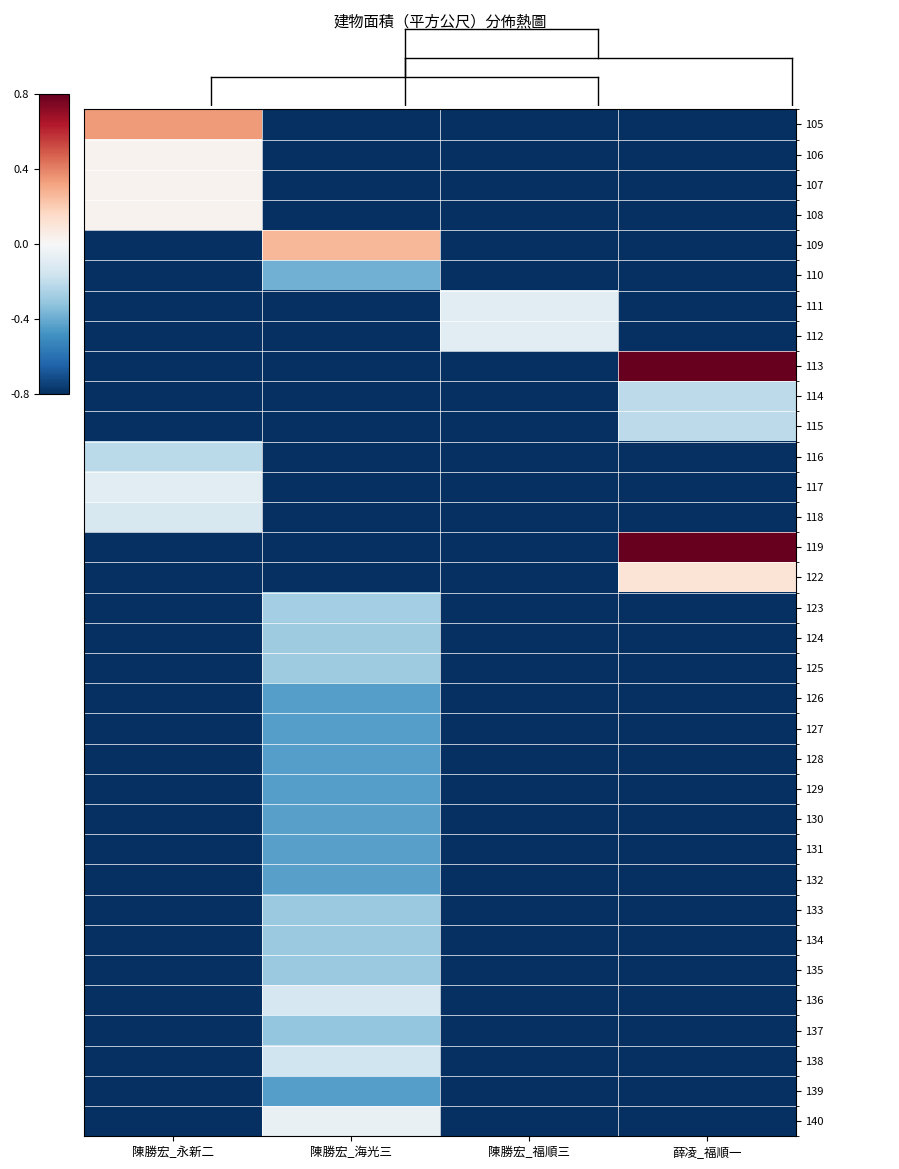

Reading right to left, list all the values displayed in this chart.

105: 薛凌_福順一=-1.0	陳勝宏_福順三=-1.0	陳勝宏_海光三=-1.0	陳勝宏_永新二=0.3
106: 薛凌_福順一=-1.0	陳勝宏_福順三=-1.0	陳勝宏_海光三=-1.0	陳勝宏_永新二=0.0
107: 薛凌_福順一=-1.0	陳勝宏_福順三=-1.0	陳勝宏_海光三=-1.0	陳勝宏_永新二=0.0
108: 薛凌_福順一=-1.0	陳勝宏_福順三=-1.0	陳勝宏_海光三=-1.0	陳勝宏_永新二=0.0
109: 薛凌_福順一=-1.0	陳勝宏_福順三=-1.0	陳勝宏_海光三=0.3	陳勝宏_永新二=-1.0
110: 薛凌_福順一=-1.0	陳勝宏_福順三=-1.0	陳勝宏_海光三=-0.4	陳勝宏_永新二=-1.0
111: 薛凌_福順一=-1.0	陳勝宏_福順三=-0.1	陳勝宏_海光三=-1.0	陳勝宏_永新二=-1.0
112: 薛凌_福順一=-1.0	陳勝宏_福順三=-0.1	陳勝宏_海光三=-1.0	陳勝宏_永新二=-1.0
113: 薛凌_福順一=2.1	陳勝宏_福順三=-1.0	陳勝宏_海光三=-1.0	陳勝宏_永新二=-1.0
114: 薛凌_福順一=-0.2	陳勝宏_福順三=-1.0	陳勝宏_海光三=-1.0	陳勝宏_永新二=-1.0
115: 薛凌_福順一=-0.2	陳勝宏_福順三=-1.0	陳勝宏_海光三=-1.0	陳勝宏_永新二=-1.0
116: 薛凌_福順一=-1.0	陳勝宏_福順三=-1.0	陳勝宏_海光三=-1.0	陳勝宏_永新二=-0.2
117: 薛凌_福順一=-1.0	陳勝宏_福順三=-1.0	陳勝宏_海光三=-1.0	陳勝宏_永新二=-0.1
118: 薛凌_福順一=-1.0	陳勝宏_福順三=-1.0	陳勝宏_海光三=-1.0	陳勝宏_永新二=-0.1
119: 薛凌_福順一=4.4	陳勝宏_福順三=-1.0	陳勝宏_海光三=-1.0	陳勝宏_永新二=-1.0
122: 薛凌_福順一=0.1	陳勝宏_福順三=-1.0	陳勝宏_海光三=-1.0	陳勝宏_永新二=-1.0
123: 薛凌_福順一=-1.0	陳勝宏_福順三=-1.0	陳勝宏_海光三=-0.3	陳勝宏_永新二=-1.0
124: 薛凌_福順一=-1.0	陳勝宏_福順三=-1.0	陳勝宏_海光三=-0.3	陳勝宏_永新二=-1.0
125: 薛凌_福順一=-1.0	陳勝宏_福順三=-1.0	陳勝宏_海光三=-0.3	陳勝宏_永新二=-1.0
126: 薛凌_福順一=-1.0	陳勝宏_福順三=-1.0	陳勝宏_海光三=-0.4	陳勝宏_永新二=-1.0
127: 薛凌_福順一=-1.0	陳勝宏_福順三=-1.0	陳勝宏_海光三=-0.4	陳勝宏_永新二=-1.0
128: 薛凌_福順一=-1.0	陳勝宏_福順三=-1.0	陳勝宏_海光三=-0.4	陳勝宏_永新二=-1.0
129: 薛凌_福順一=-1.0	陳勝宏_福順三=-1.0	陳勝宏_海光三=-0.4	陳勝宏_永新二=-1.0
130: 薛凌_福順一=-1.0	陳勝宏_福順三=-1.0	陳勝宏_海光三=-0.4	陳勝宏_永新二=-1.0
131: 薛凌_福順一=-1.0	陳勝宏_福順三=-1.0	陳勝宏_海光三=-0.4	陳勝宏_永新二=-1.0
132: 薛凌_福順一=-1.0	陳勝宏_福順三=-1.0	陳勝宏_海光三=-0.4	陳勝宏_永新二=-1.0
133: 薛凌_福順一=-1.0	陳勝宏_福順三=-1.0	陳勝宏_海光三=-0.3	陳勝宏_永新二=-1.0
134: 薛凌_福順一=-1.0	陳勝宏_福順三=-1.0	陳勝宏_海光三=-0.3	陳勝宏_永新二=-1.0
135: 薛凌_福順一=-1.0	陳勝宏_福順三=-1.0	陳勝宏_海光三=-0.3	陳勝宏_永新二=-1.0
136: 薛凌_福順一=-1.0	陳勝宏_福順三=-1.0	陳勝宏_海光三=-0.1	陳勝宏_永新二=-1.0
137: 薛凌_福順一=-1.0	陳勝宏_福順三=-1.0	陳勝宏_海光三=-0.3	陳勝宏_永新二=-1.0
138: 薛凌_福順一=-1.0	陳勝宏_福順三=-1.0	陳勝宏_海光三=-0.2	陳勝宏_永新二=-1.0
139: 薛凌_福順一=-1.0	陳勝宏_福順三=-1.0	陳勝宏_海光三=-0.4	陳勝宏_永新二=-1.0
140: 薛凌_福順一=-1.0	陳勝宏_福順三=-1.0	陳勝宏_海光三=-0.1	陳勝宏_永新二=-1.0